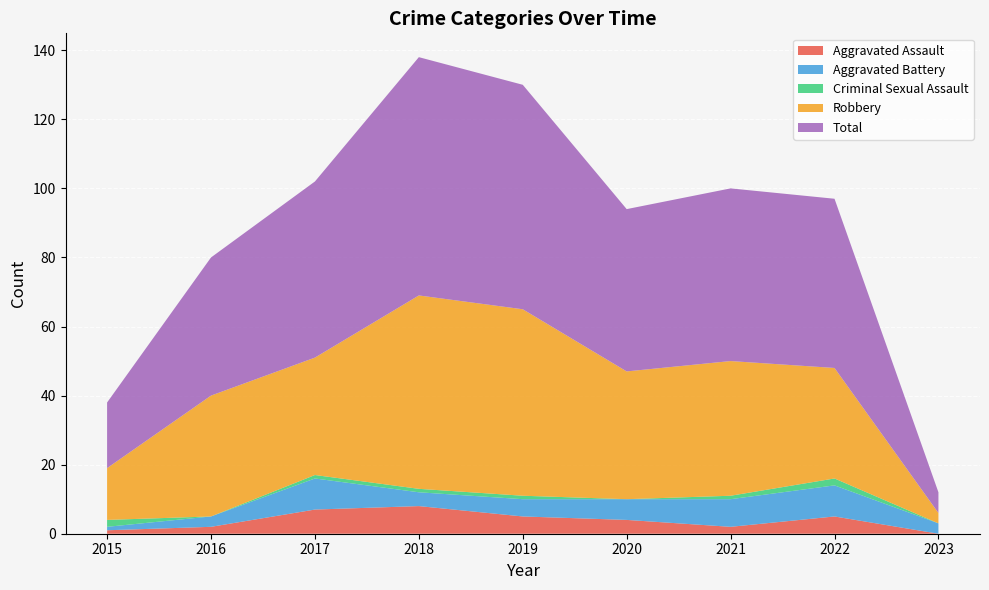

True or false: Criminal Sexual Assault and Robbery cross at least once.

False